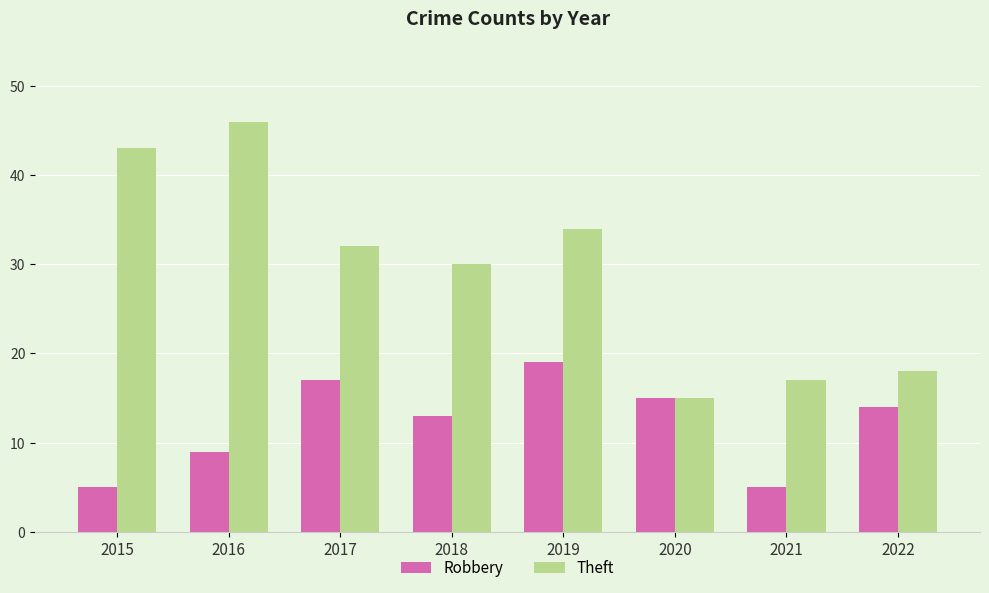

At which label does Robbery first exceed 14?

2017